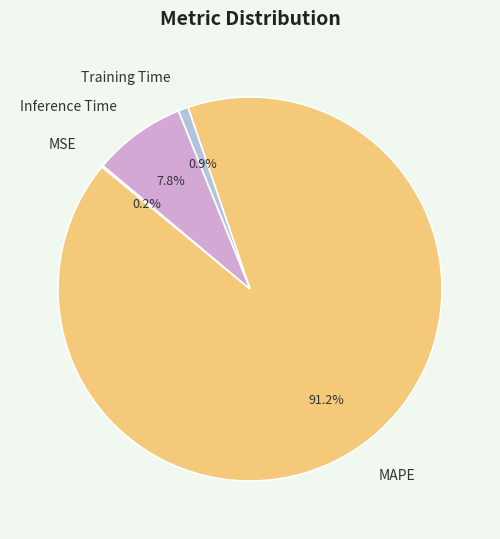

What is the largest slice in the pie chart?

MAPE